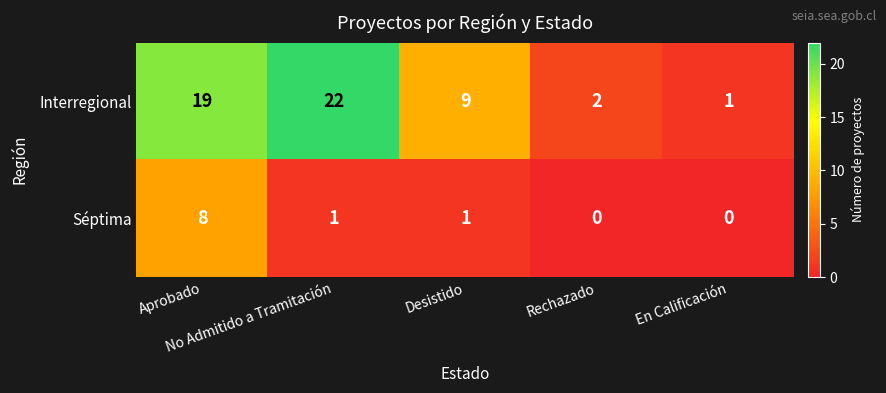

What is the difference between the maximum and minimum values in the Séptima series?

8